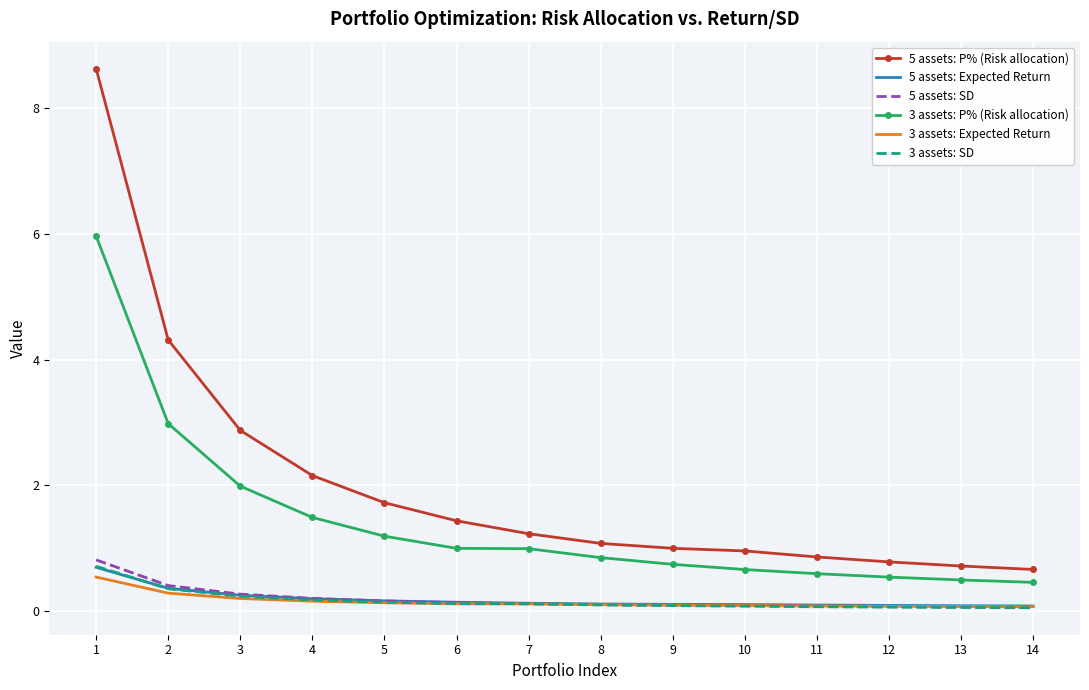

The 3 assets: P% (Risk allocation) series shows 0.3 at 6. True or false?

False